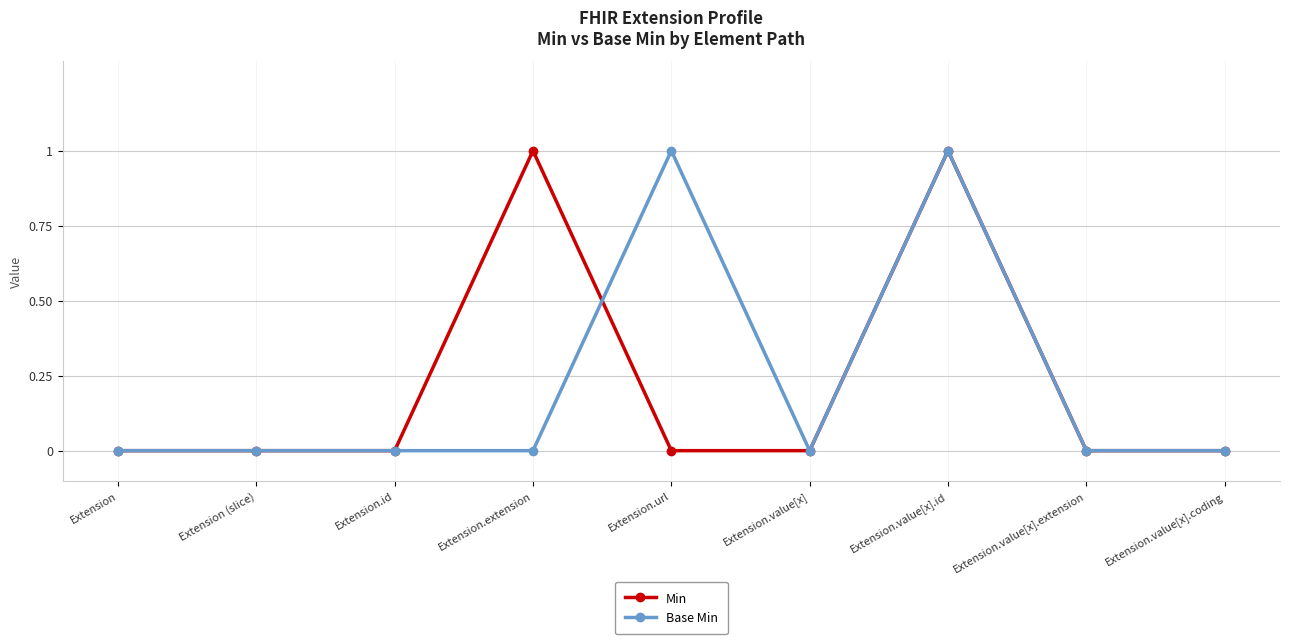

Reading right to left, extract all data points from this chart.

Min: Extension.value[x].coding=0	Extension.value[x].extension=0	Extension.value[x].id=1	Extension.value[x]=0	Extension.url=0	Extension.extension=1	Extension.id=0	Extension (slice)=0	Extension=0
Base Min: Extension.value[x].coding=0	Extension.value[x].extension=0	Extension.value[x].id=1	Extension.value[x]=0	Extension.url=1	Extension.extension=0	Extension.id=0	Extension (slice)=0	Extension=0